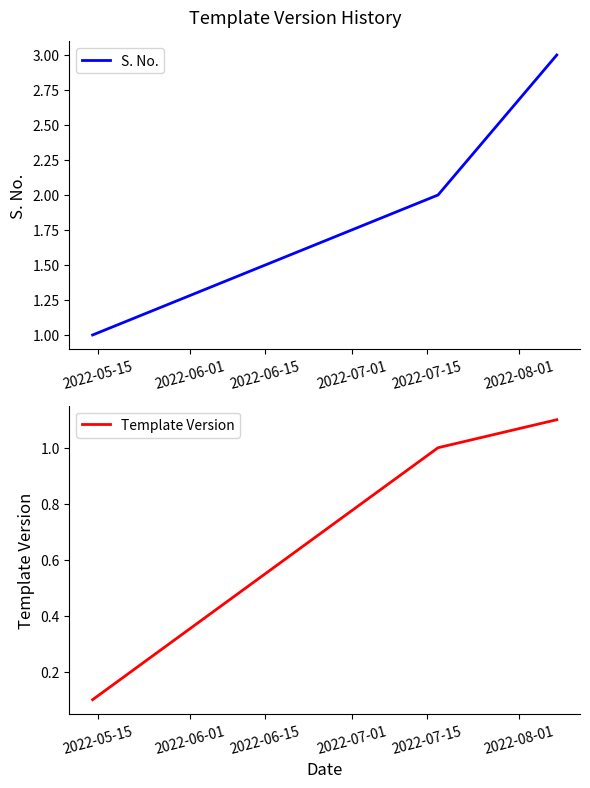

What is the highest value of the S. No. series?

3